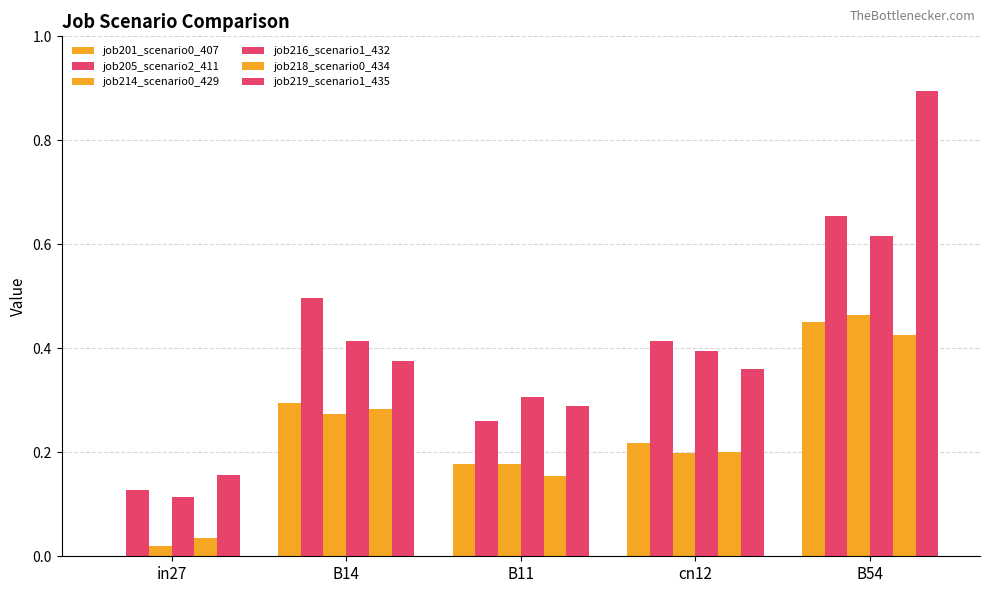

How many groups of bars are there?

5